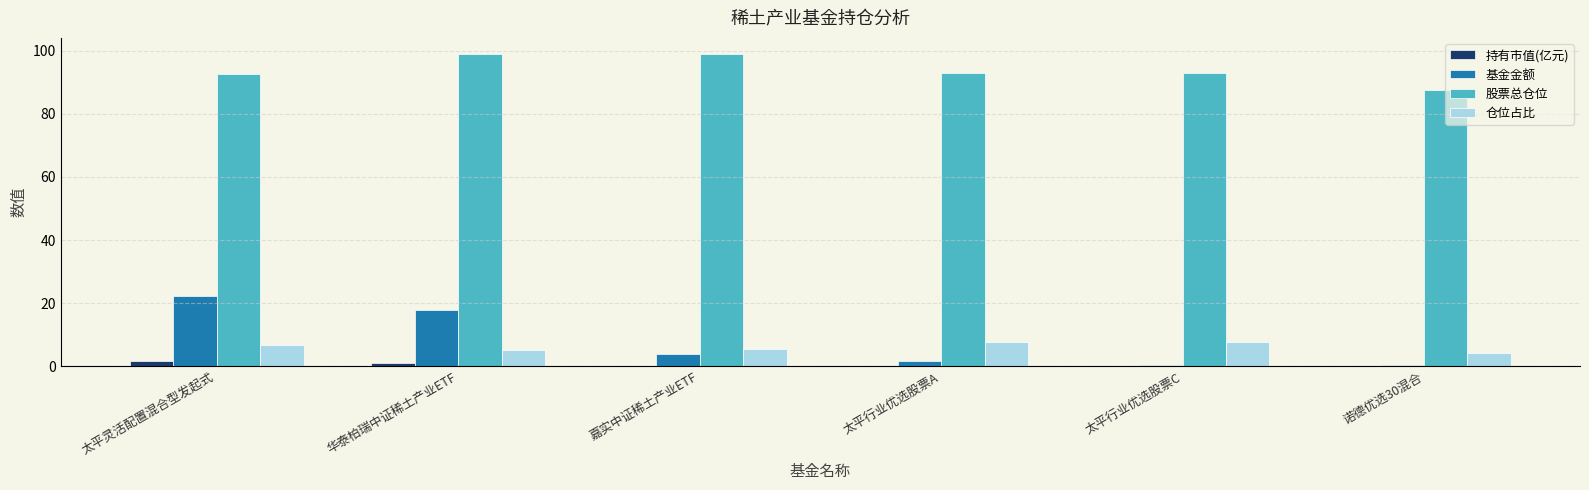

Which series has the largest total across all categories?

股票总仓位